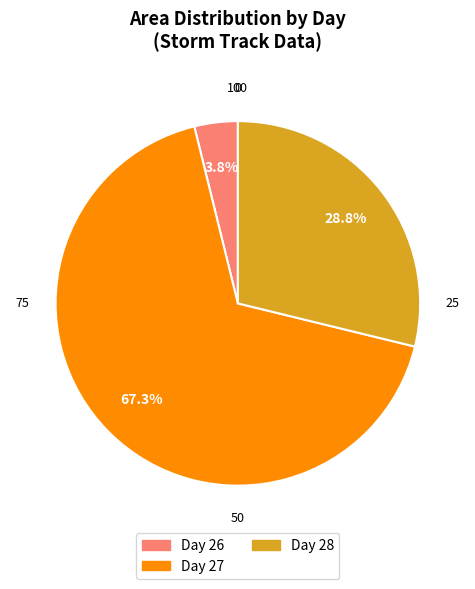

Is there any slice that represents more than half of the pie?

Yes